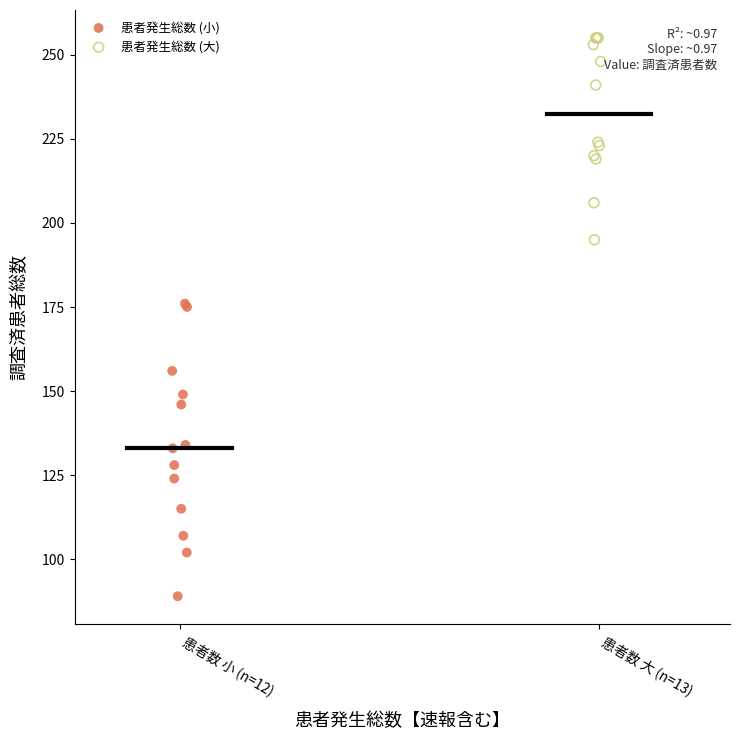

Which series reaches the minimum Y coordinate?

患者発生総数 (小)